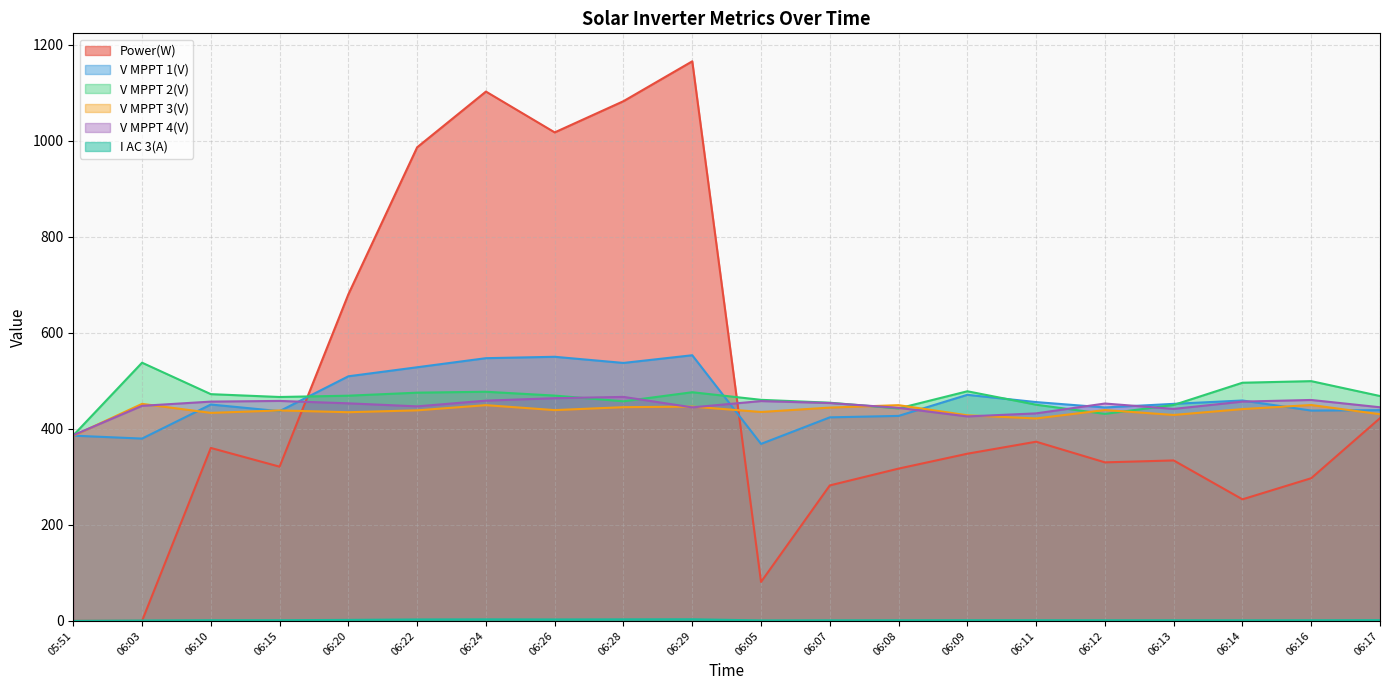

What is the difference between the maximum and minimum values in the V MPPT 3(V) series?

66.6